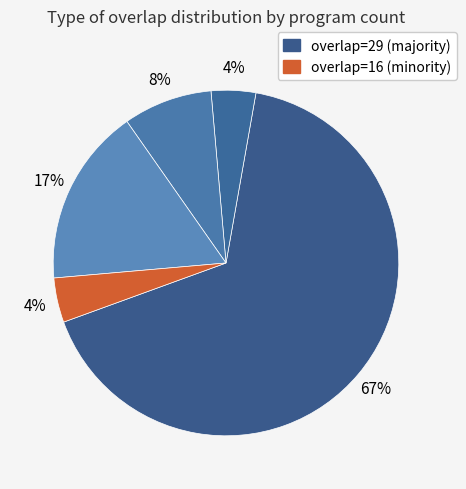

Which slice is the largest?

29